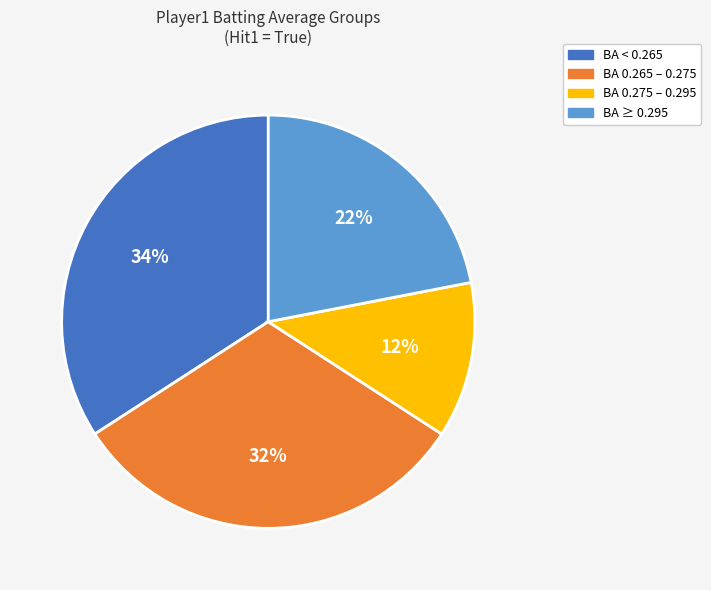

Is there a majority slice in this chart?

No